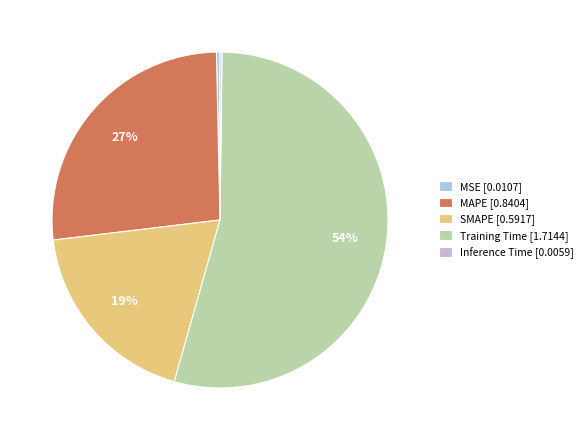

Is the sum of MSE and Inference Time greater than half?

No